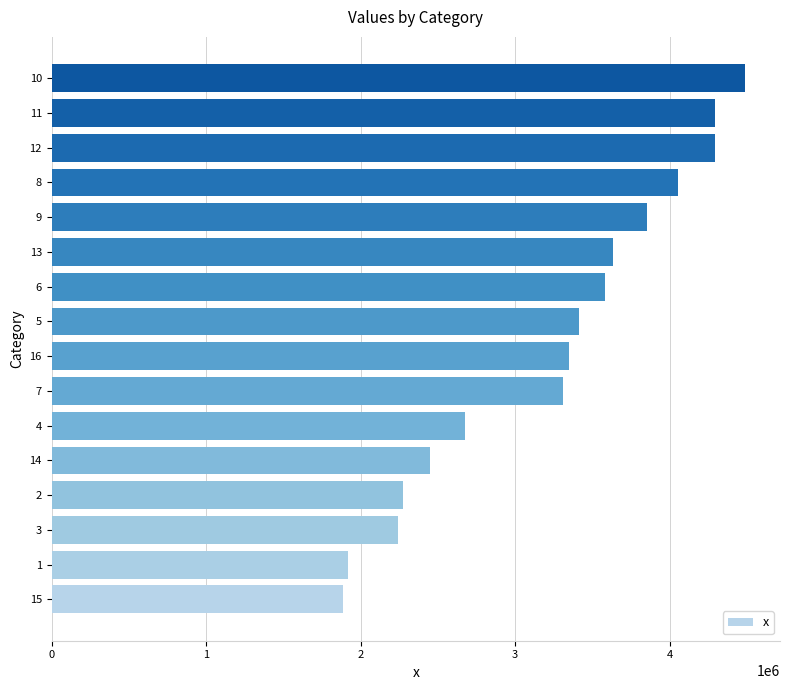

What is the sum of all values?

51709098